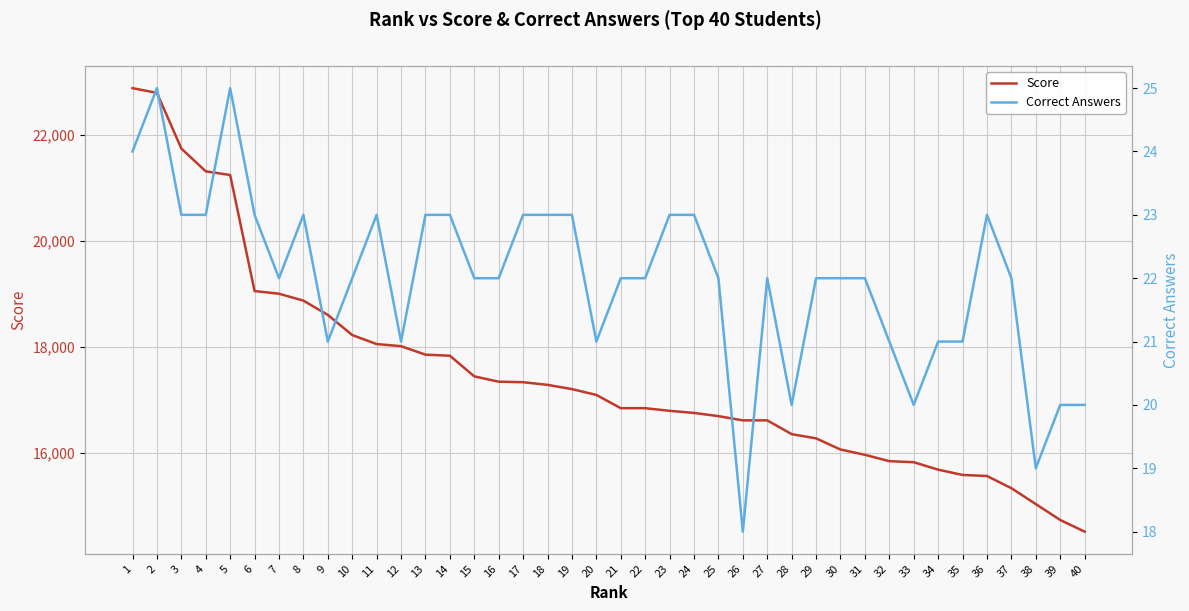

What is the smallest value displayed?

18